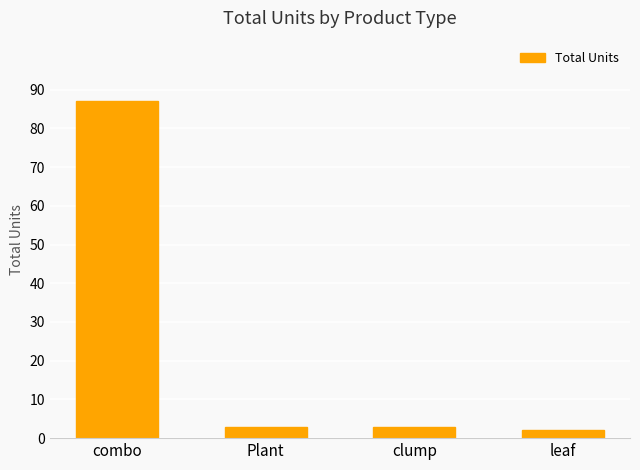

What is the maximum value shown in the chart?

87